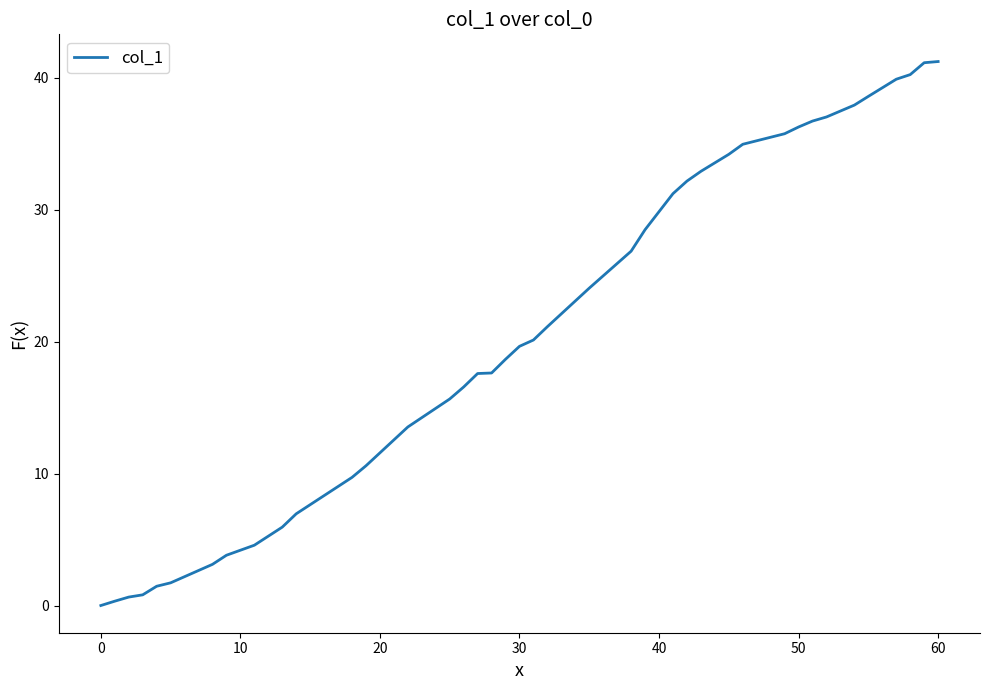

What is the greatest value displayed?

41.2